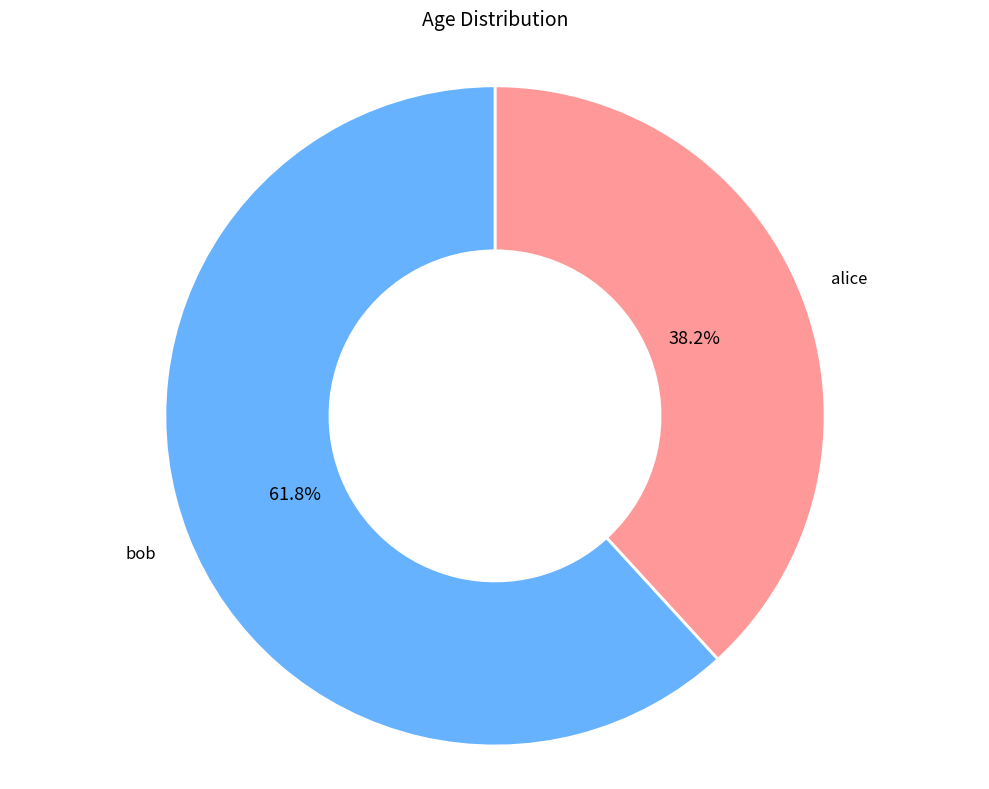

Is there a majority slice in this chart?

Yes